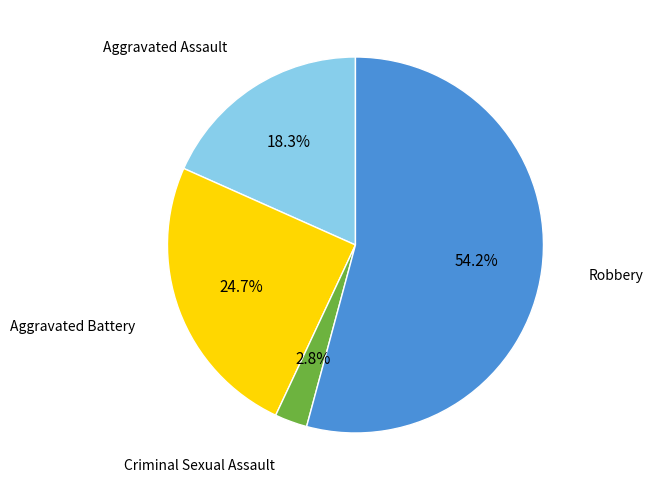

Rank the categories by value from highest to lowest.

Robbery, Aggravated Battery, Aggravated Assault, Criminal Sexual Assault